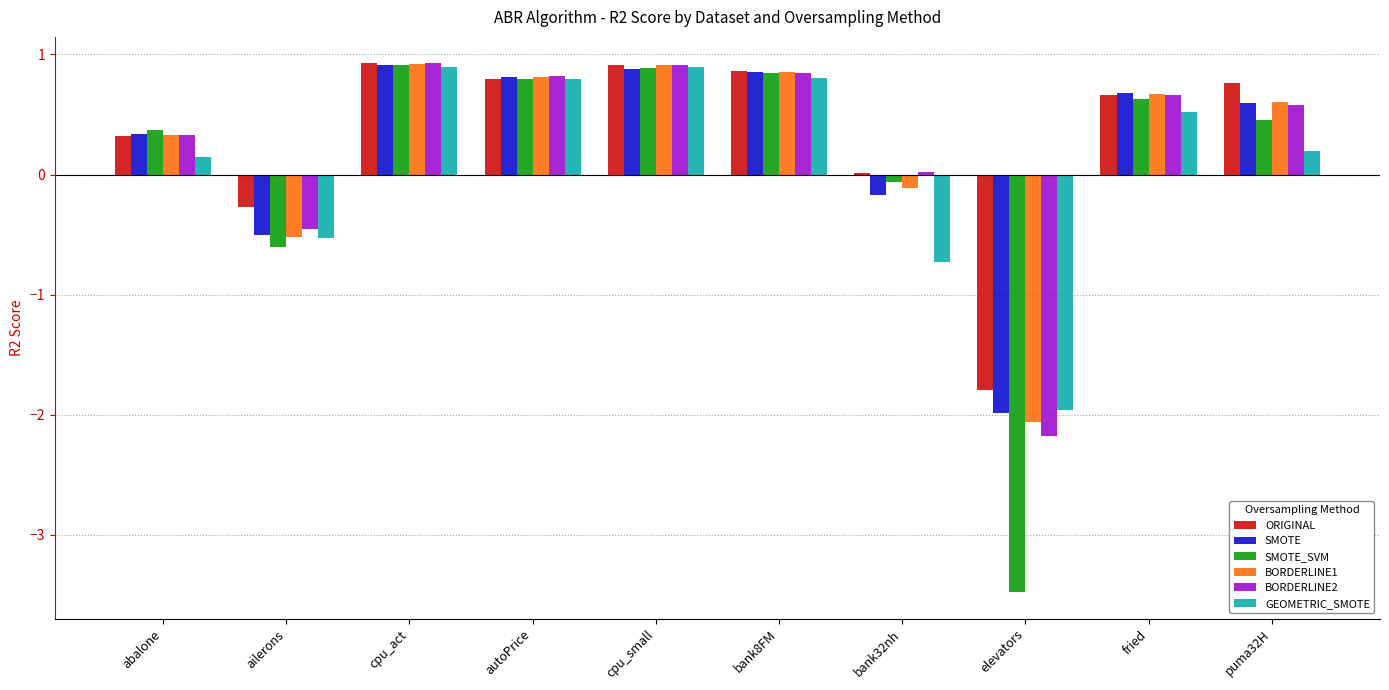

What is the difference between the maximum and second lowest values in the ORIGINAL series?

1.2